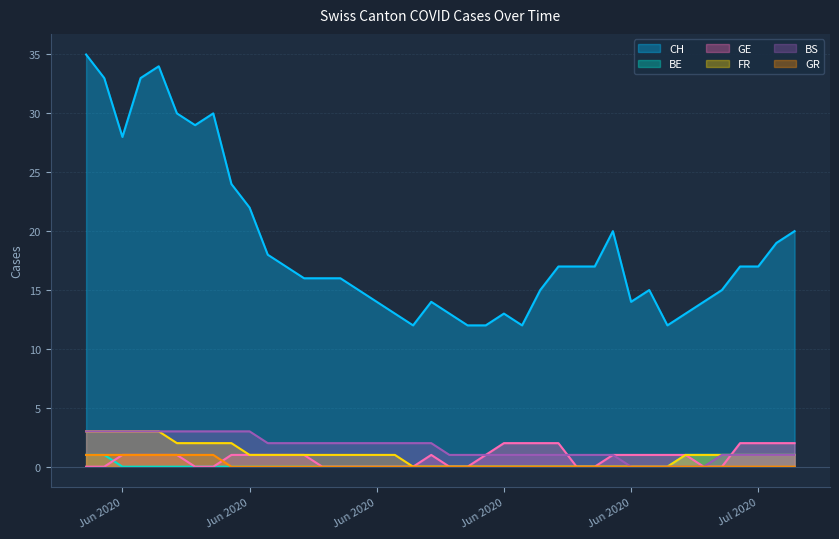

What is the total value across all series at 2020-06-28?

18